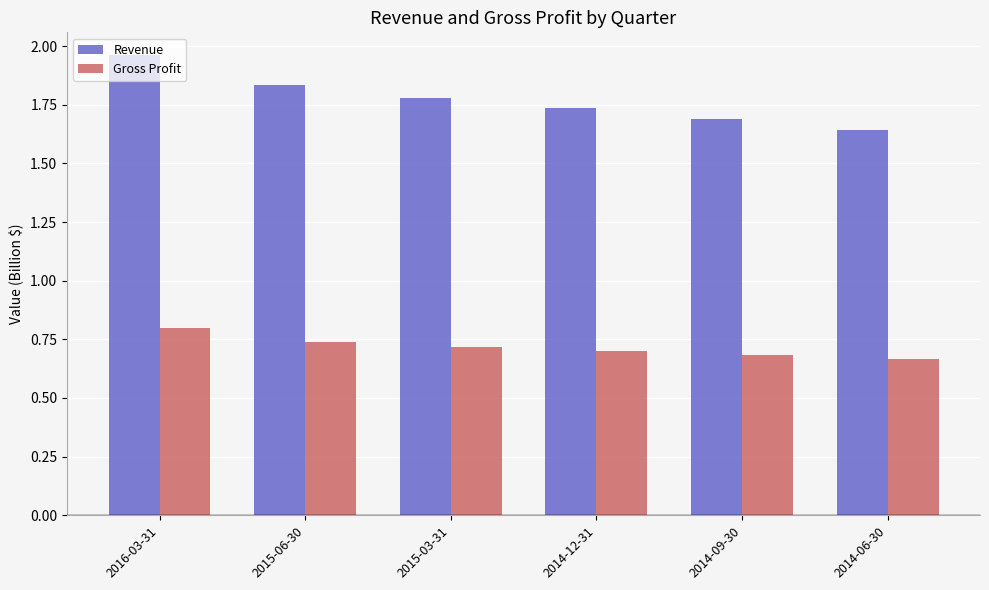

Which series has the largest range (max minus min)?

Revenue